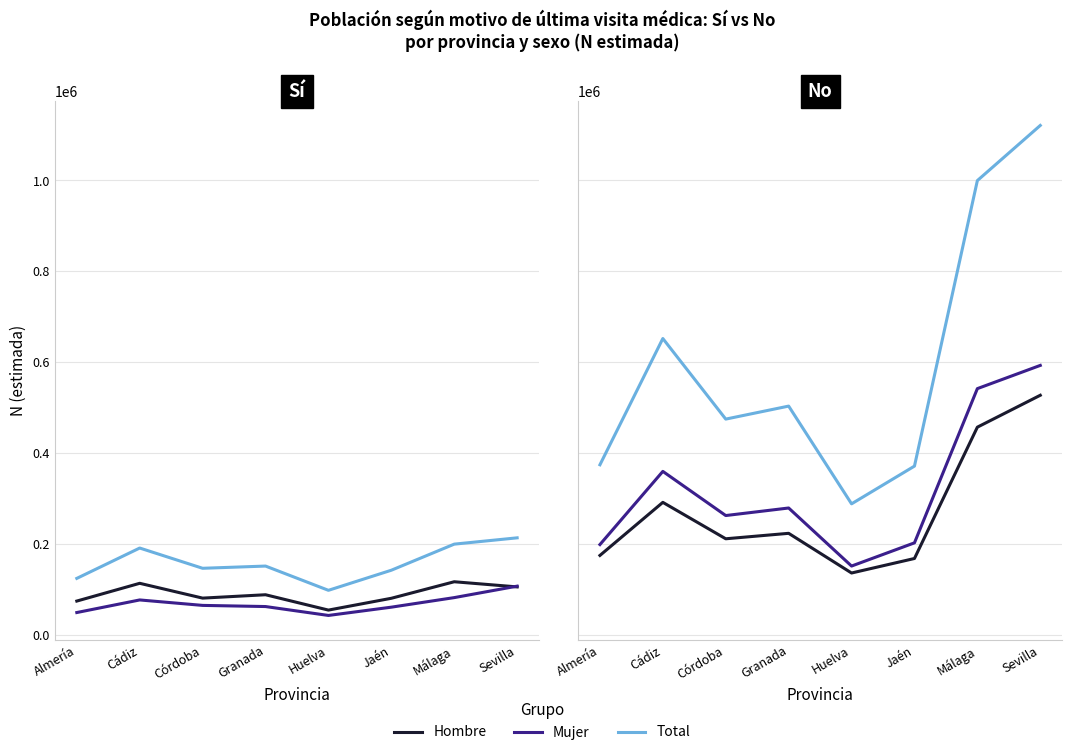

How many lines are shown in the chart?

3